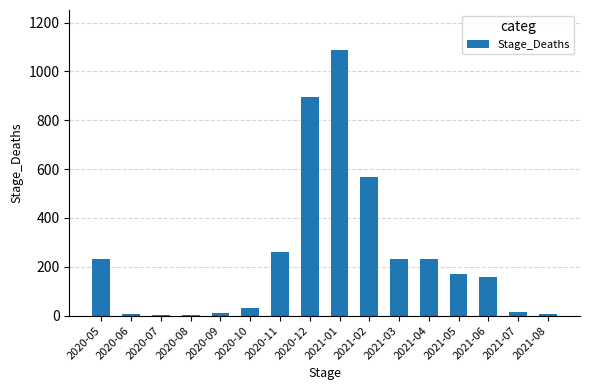

What is the label of the 10th bar from the right?

2020-11